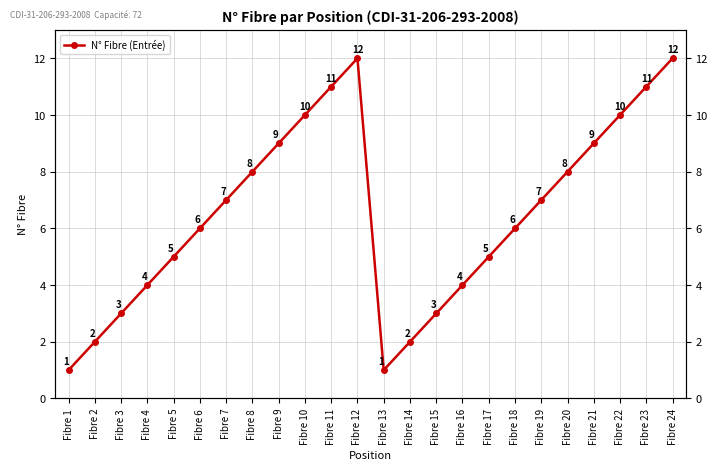

What is the change in value from Fibre 10 to Fibre 16?

-6